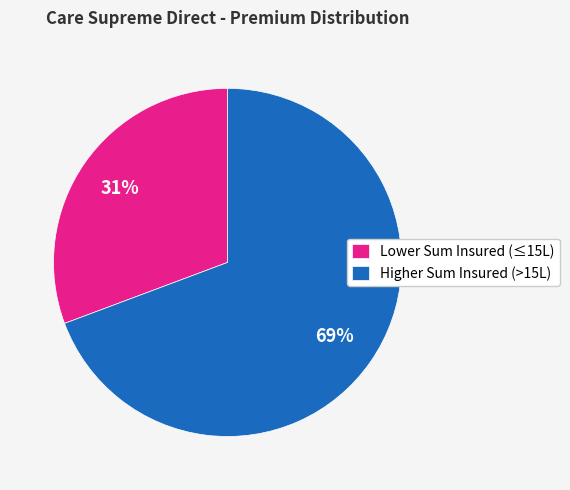

How many segments does this pie chart have?

2